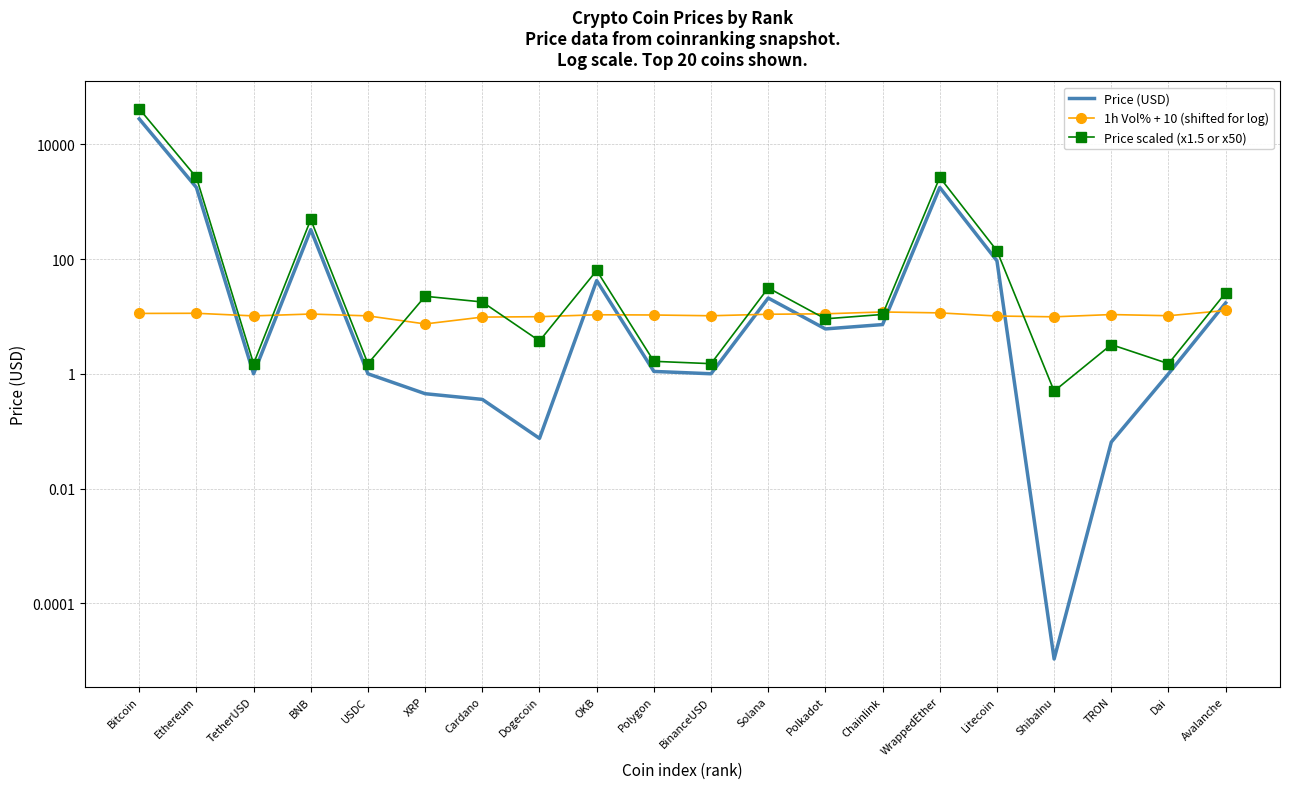

Reading left to right, list all the values displayed in this chart.

Price (USD): Bitcoin=27957.7	Ethereum=1778.9	TetherUSD=1.0	BNB=327.9	USDC=1.0	XRP=0.5	Cardano=0.4	Dogecoin=0.1	OKB=42.3	Polygon=1.1	BinanceUSD=1.0	Solana=21.0	Polkadot=6.1	Chainlink=7.2	WrappedEther=1780.3	Litecoin=93.5	ShibaInu=0.0	TRON=0.1	Dai=1.0	Avalanche=17.3
1h Vol% + 10 (shifted for log): Bitcoin=11.3	Ethereum=11.4	TetherUSD=10.2	BNB=11.1	USDC=10.3	XRP=7.4	Cardano=9.8	Dogecoin=9.9	OKB=10.7	Polygon=10.6	BinanceUSD=10.3	Solana=10.9	Polkadot=11.2	Chainlink=12.0	WrappedEther=11.6	Litecoin=10.2	ShibaInu=9.9	TRON=10.8	Dai=10.3	Avalanche=12.8
Price scaled (x1.5 or x50): Bitcoin=41936.6	Ethereum=2668.4	TetherUSD=1.5	BNB=491.8	USDC=1.5	XRP=22.5	Cardano=17.9	Dogecoin=3.8	OKB=63.5	Polygon=1.7	BinanceUSD=1.5	Solana=31.5	Polkadot=9.1	Chainlink=10.9	WrappedEther=2670.5	Litecoin=140.3	ShibaInu=0.5	TRON=3.2	Dai=1.5	Avalanche=25.9